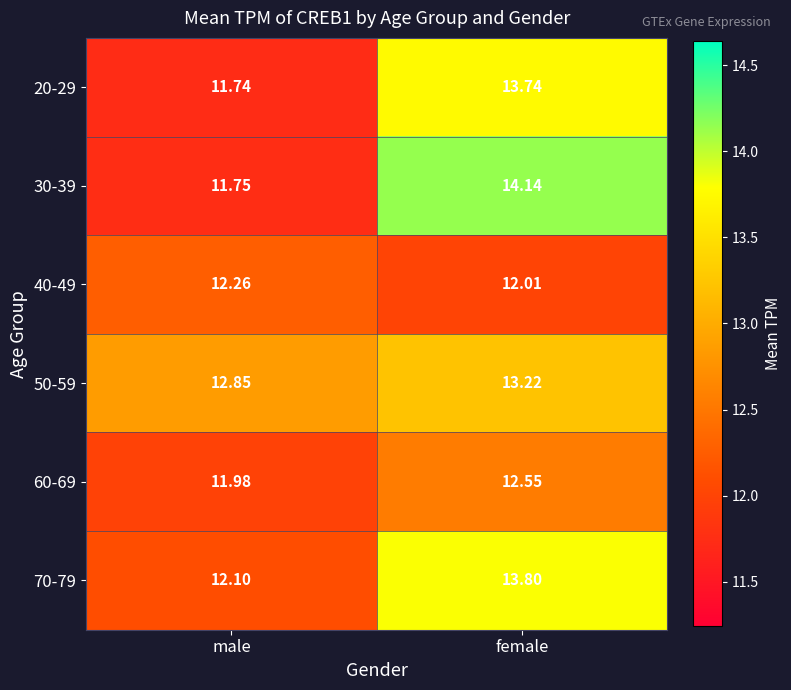

List the labels in order of 60-69 value, smallest first.

male, female